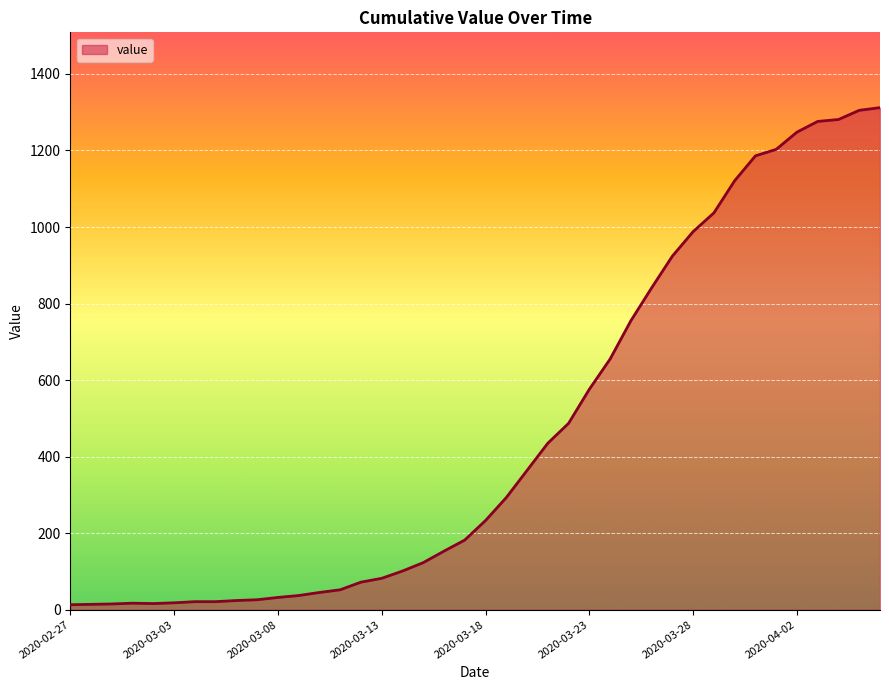

What is the difference between the maximum and minimum values?

1299